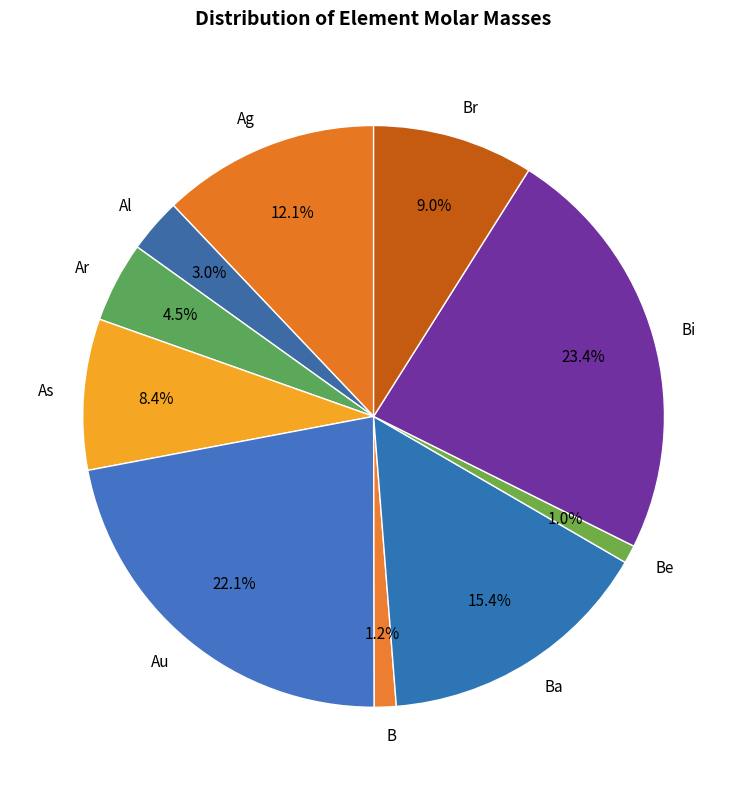

Is the sum of Br and As greater than half?

No